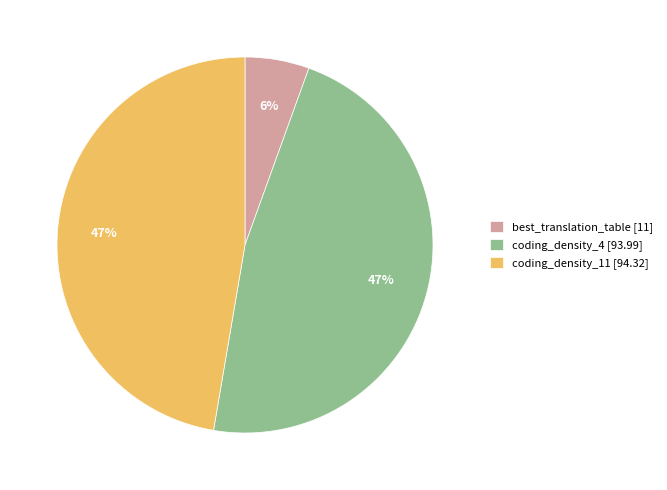

What percentage is the coding_density_4 slice, to the nearest percent?

47%